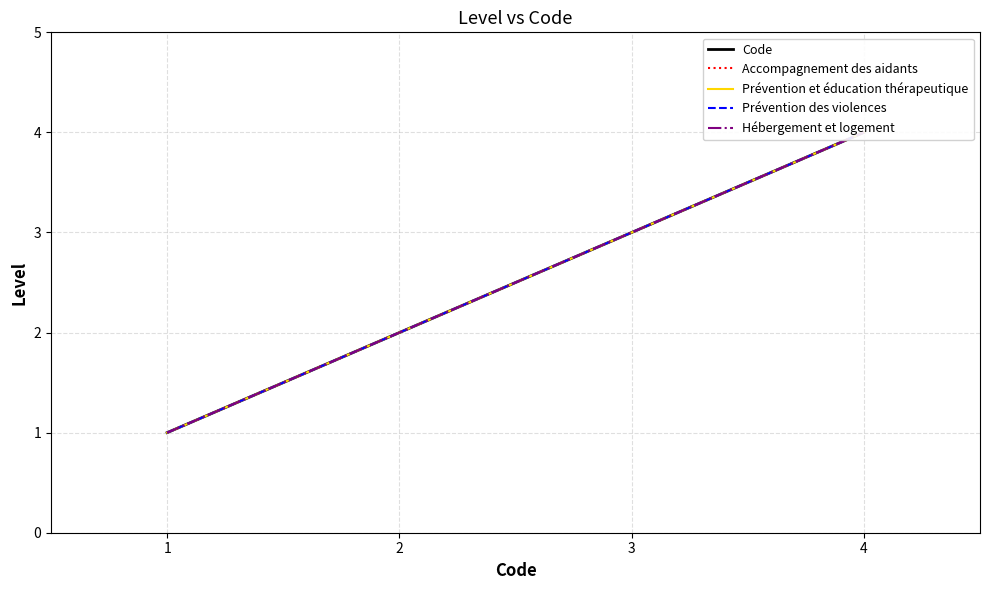

Reading right to left, list all the values displayed in this chart.

Code: 4=4	3=3	2=2	1=1
Accompagnement des aidants: 4=4	3=3	2=2	1=1
Prévention et éducation thérapeutique: 4=4	3=3	2=2	1=1
Prévention des violences: 4=4	3=3	2=2	1=1
Hébergement et logement: 4=4	3=3	2=2	1=1